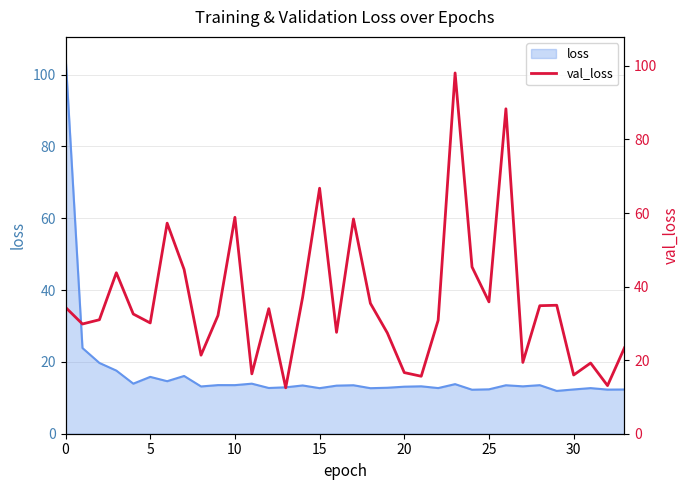

What is the minimum value shown in the chart?

12.5